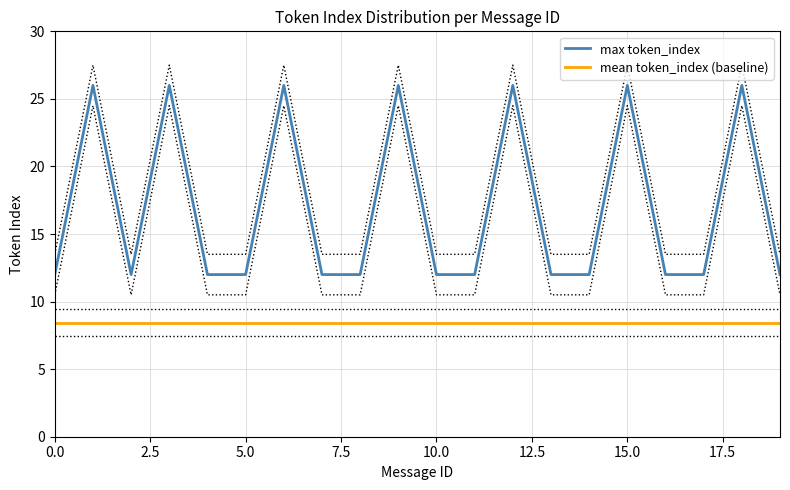

The value of max token_index at 15.0 is 36. True or false?

False